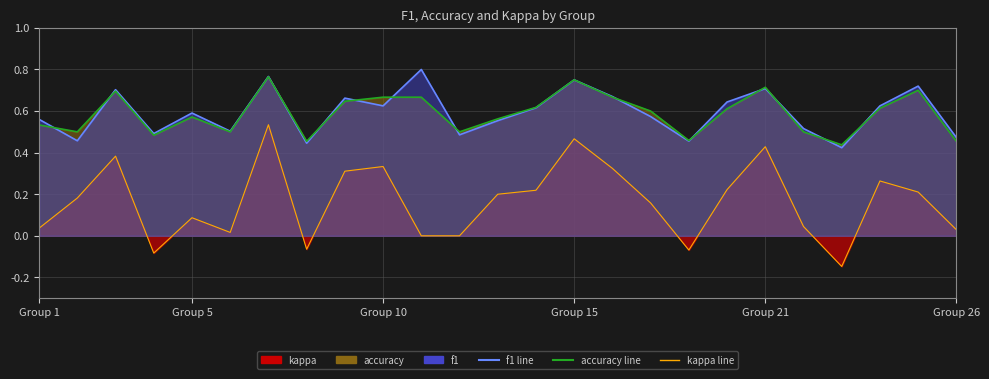

At which category is the sum across all series the highest?

6